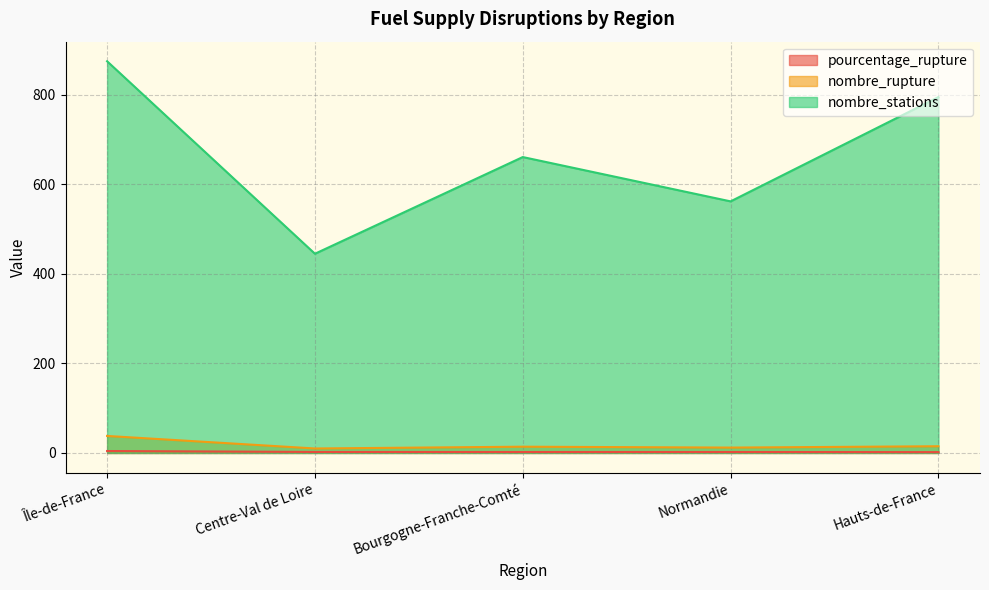

What is the spread (max minus min) of values at Bourgogne-Franche-Comté?

658.9